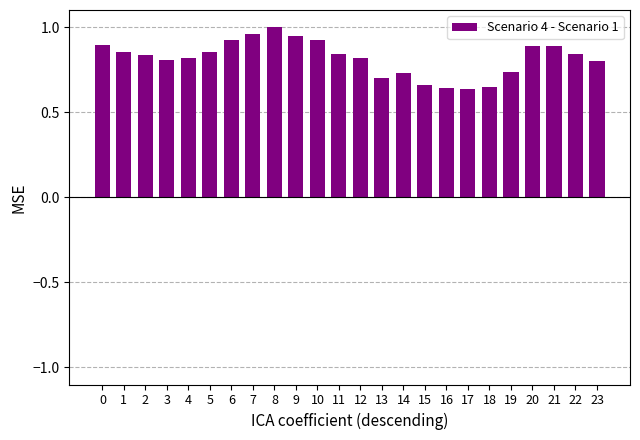

What is the sum of all values?

19.6